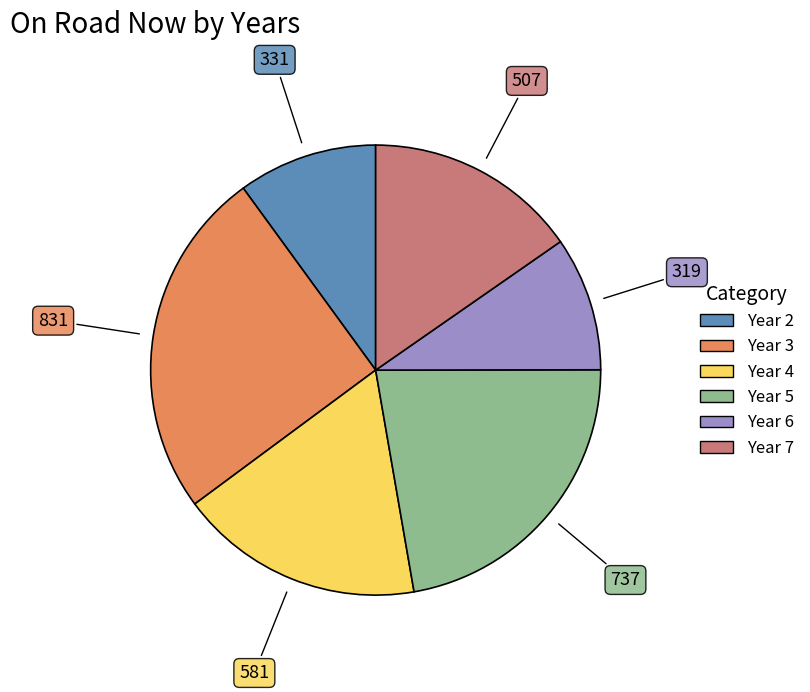

How many slices are in this pie chart?

6